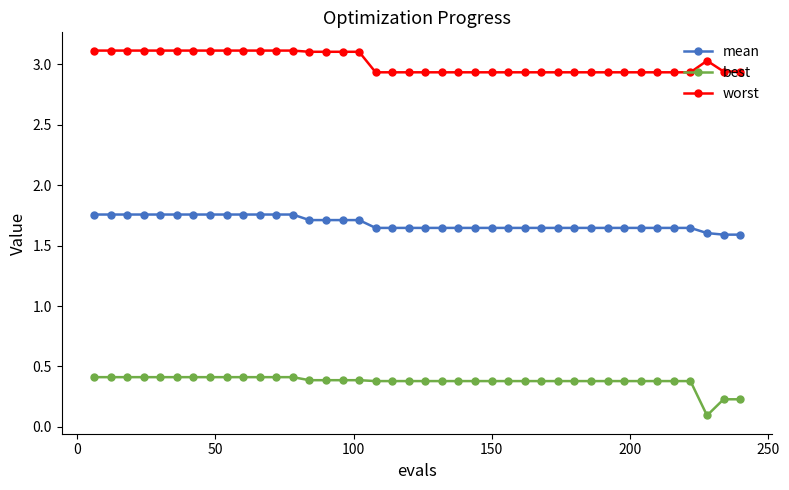

How many mean values are between 1 and 2?

40